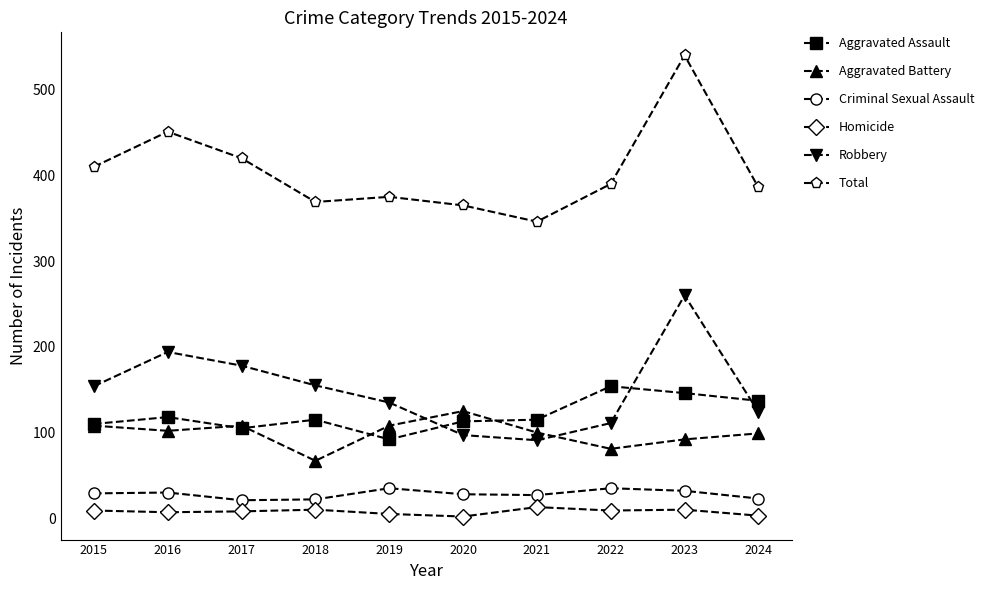

True or false: Homicide has more than 0 points higher than both neighbors.

True